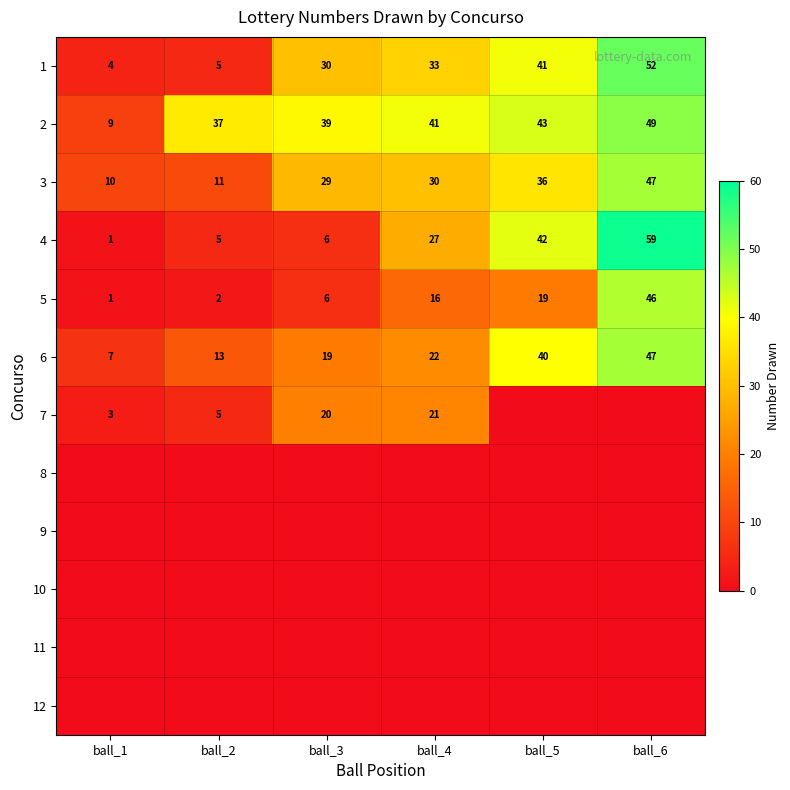

At how many categories does at least one series exceed 29?

5